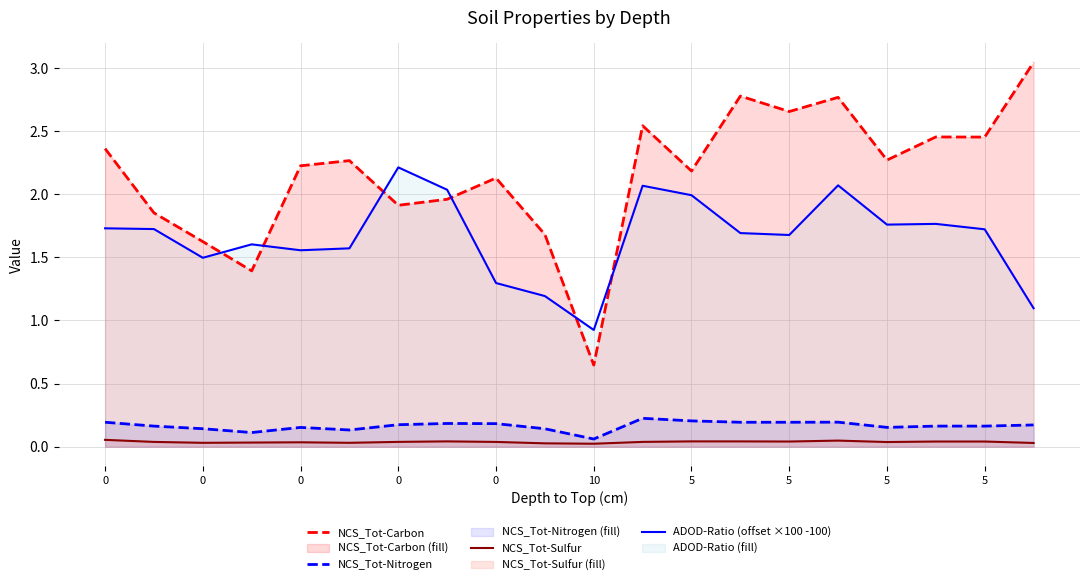

True or false: NCS_Tot-Carbon has more than 2 points higher than both neighbors.

True